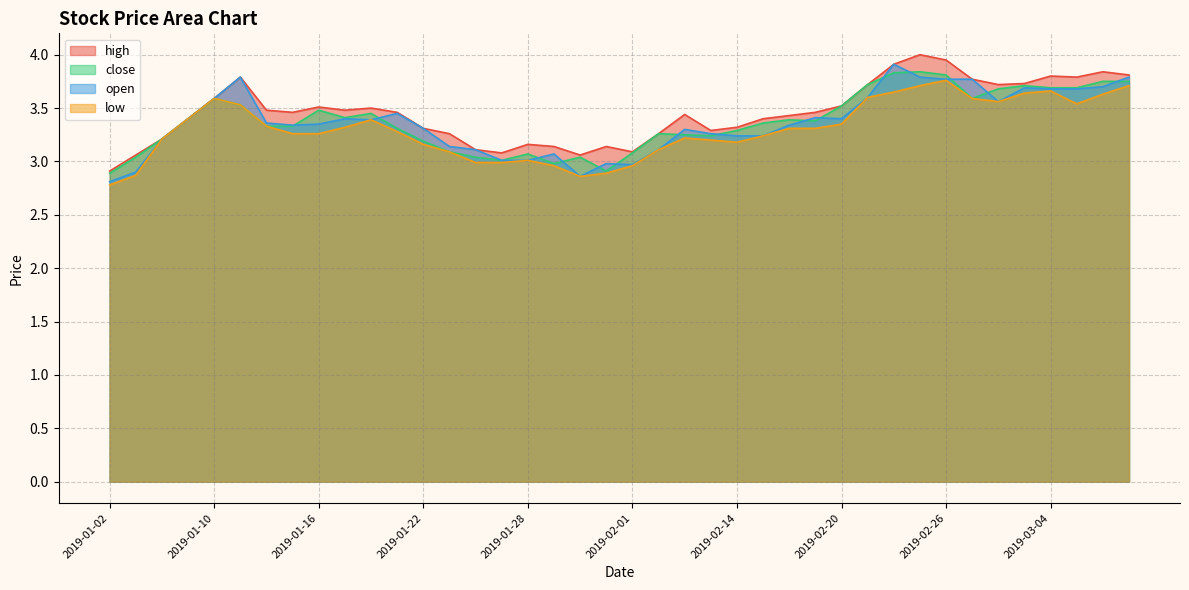

True or false: high and close cross at least once.

False